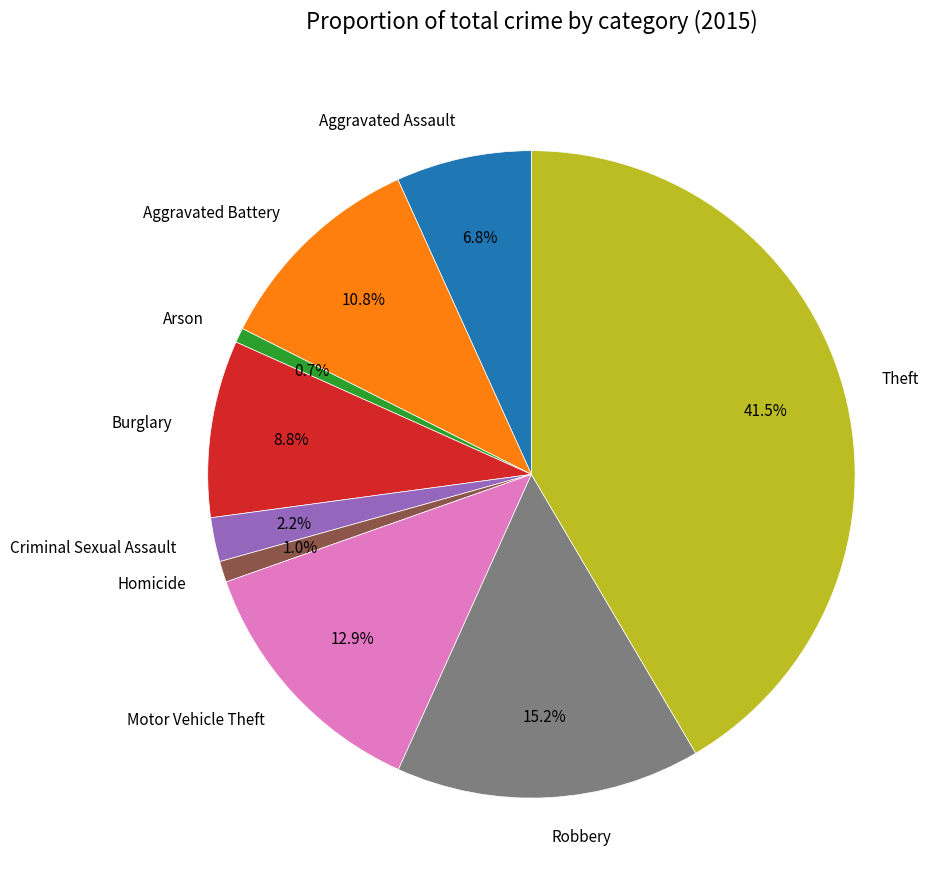

Is the sum of Burglary and Aggravated Battery greater than half?

No